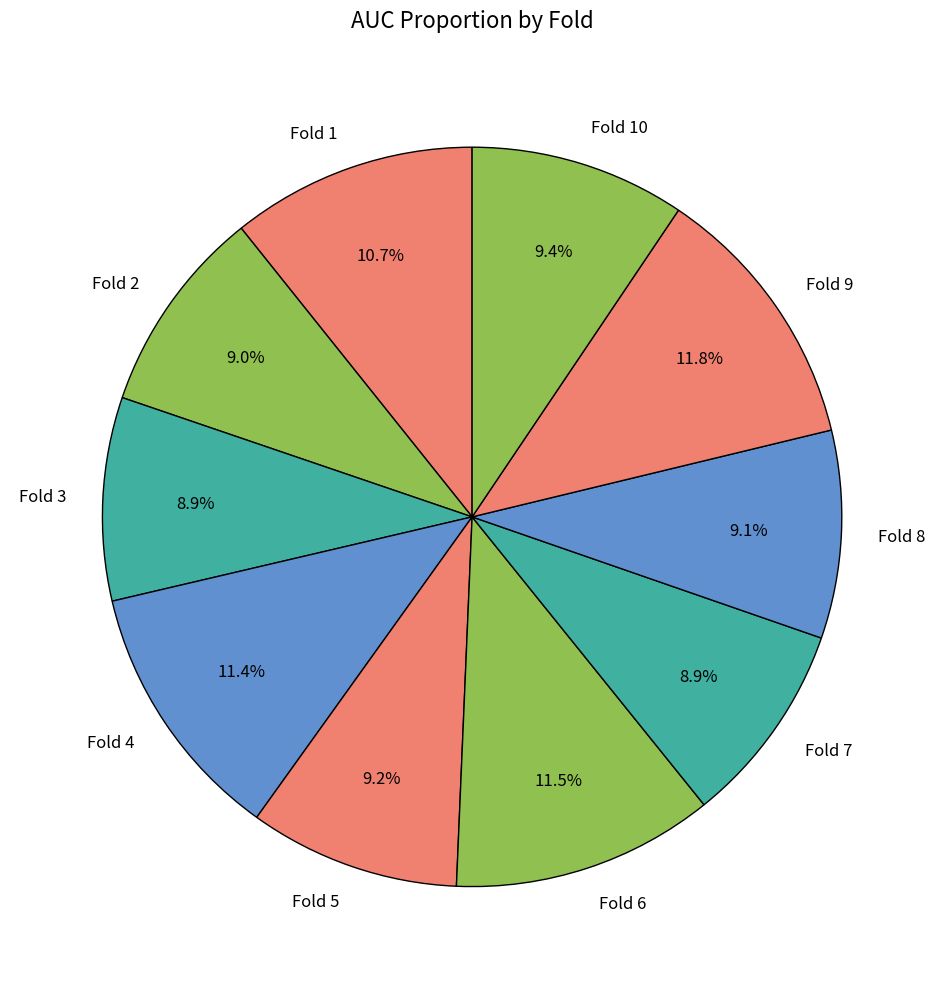

Is Fold 7 the majority of the pie?

No